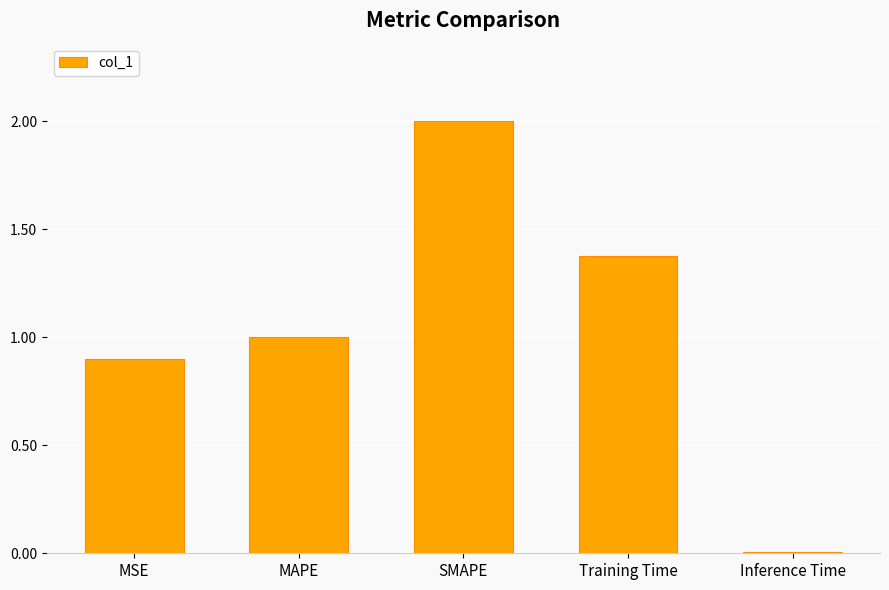

What is the change in value from MAPE to Training Time?

+0.4